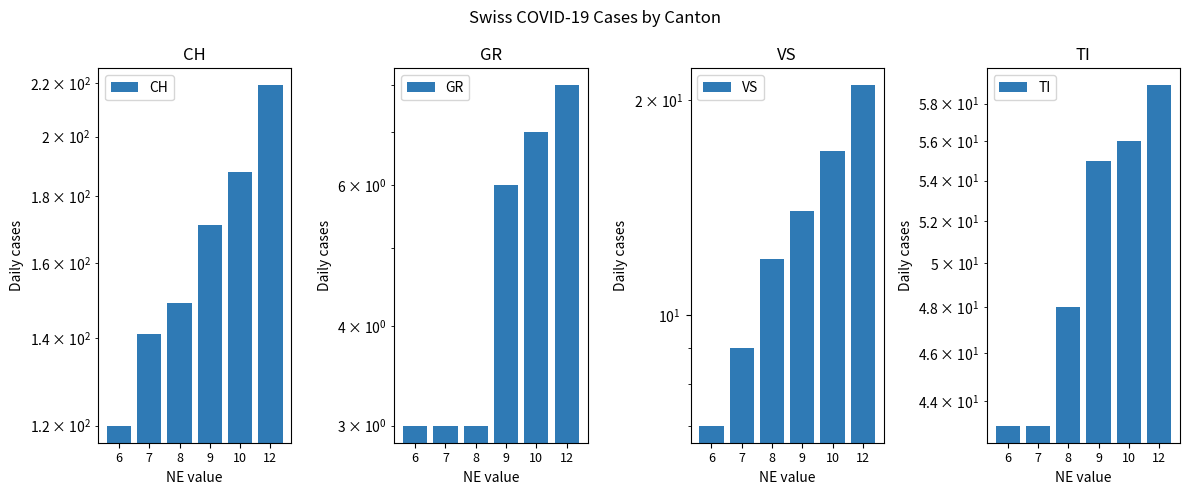

At which label does TI reach its peak?

12